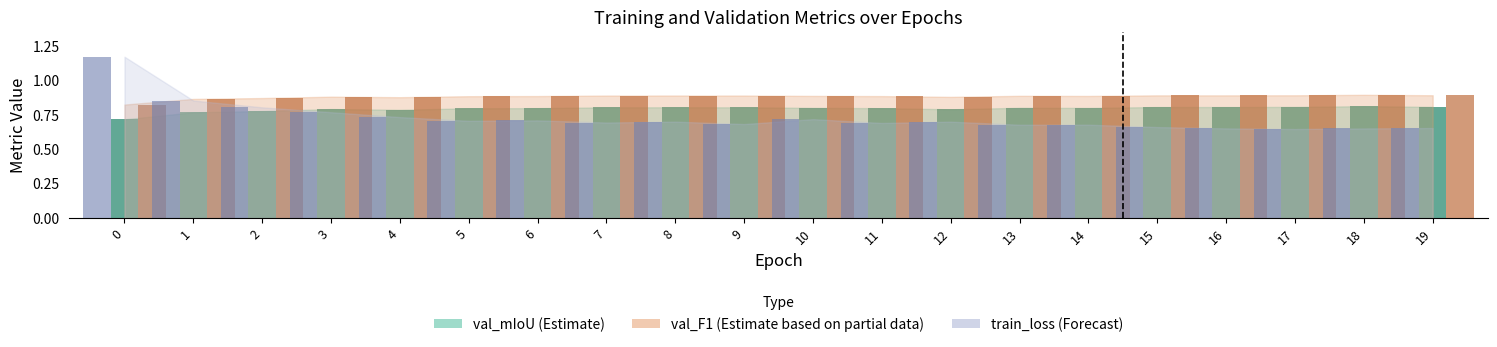

What is the difference between the train_loss bar values at 1 and 9?

0.2